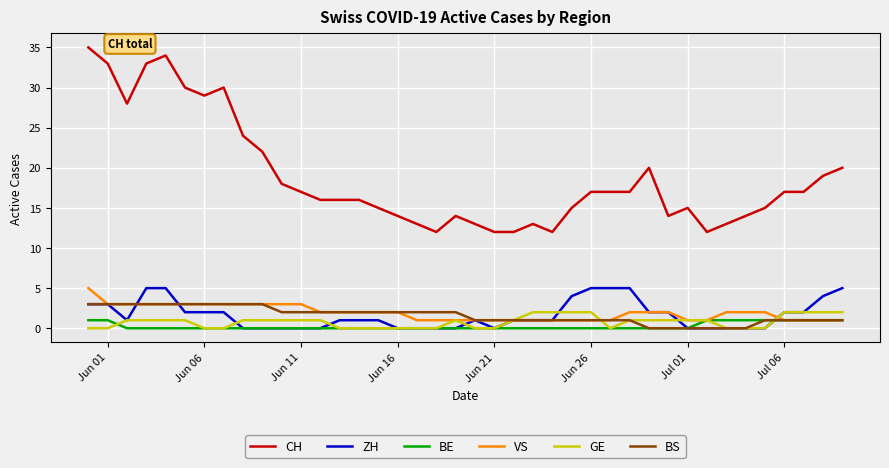

True or false: CH and GE cross at least once.

False